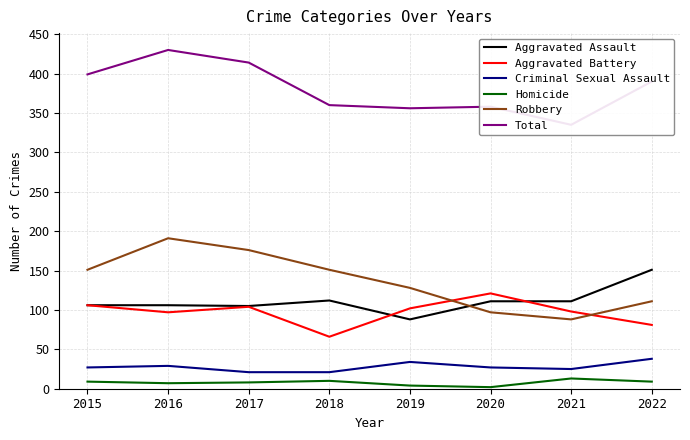

At how many categories does at least one series exceed 318?

8